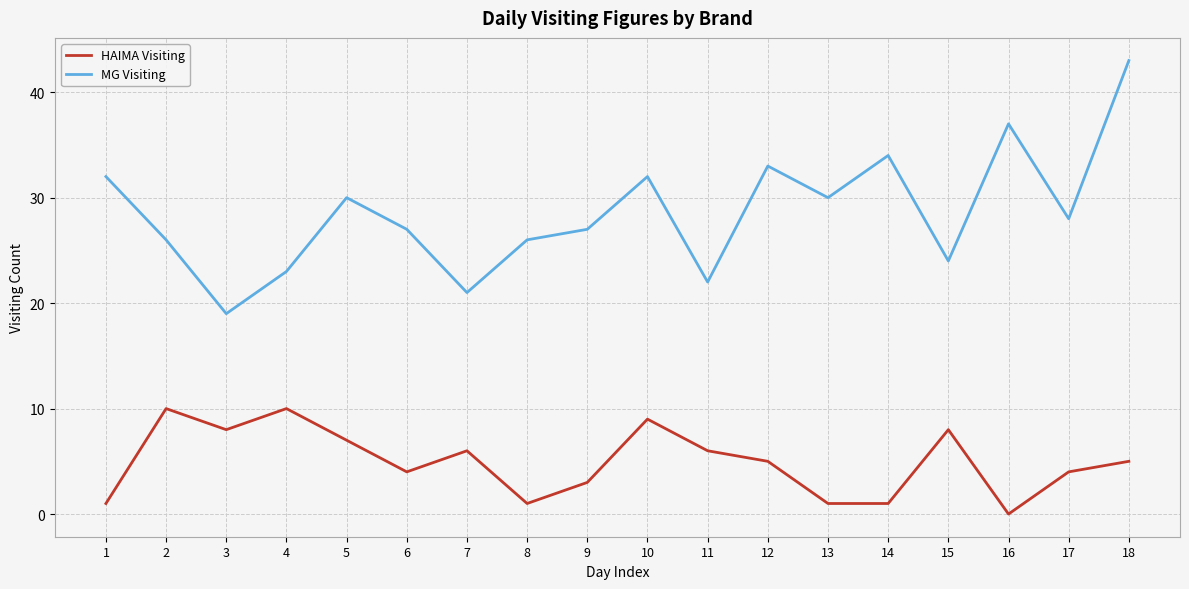

True or false: HAIMA Visiting and MG Visiting intersect in this chart.

False